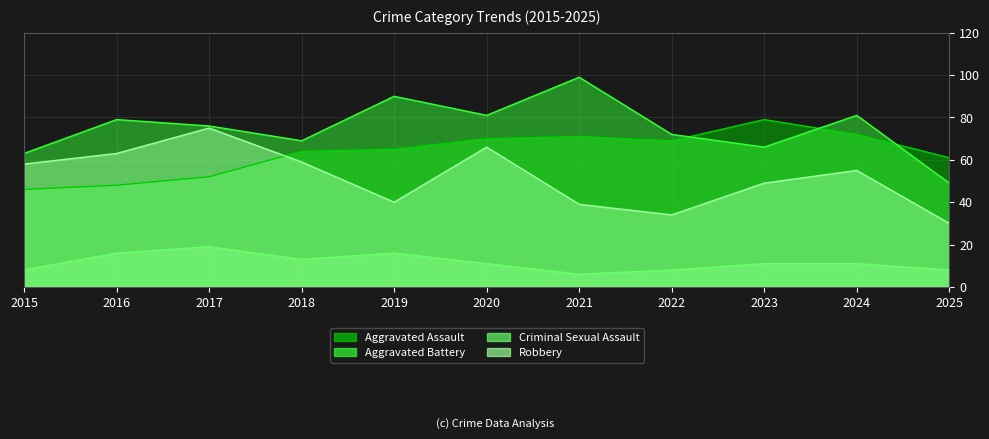

Is it true that Aggravated Assault equals 65 at 2019?

True